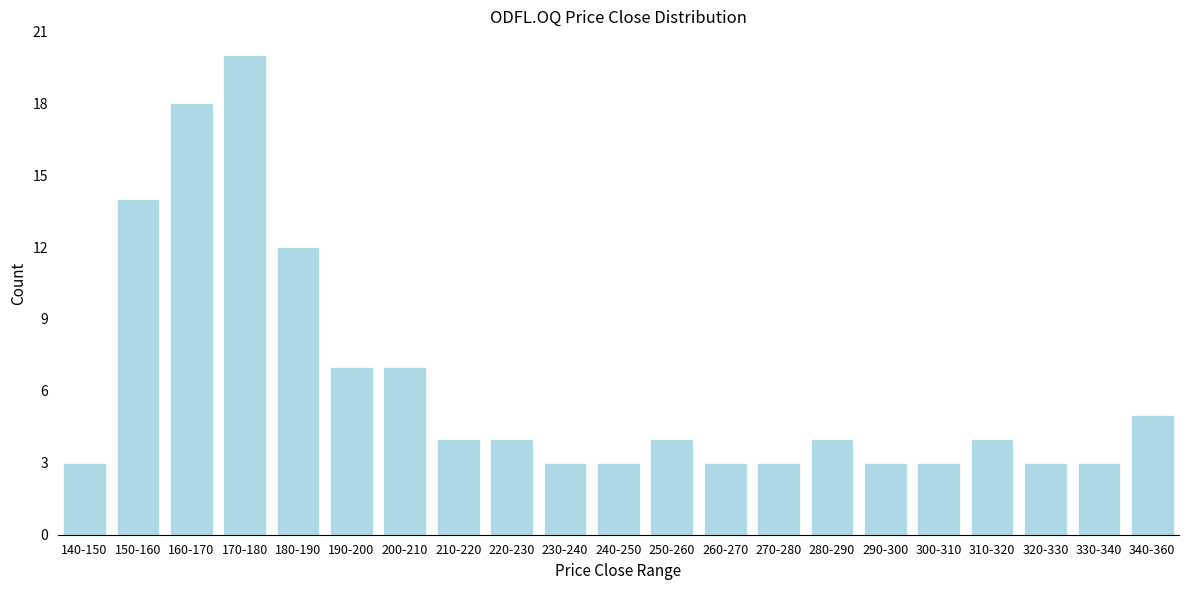

Reading left to right, list all the values displayed in this chart.

3	14	18	20	12	7	7	4	4	3	3	4	3	3	4	3	3	4	3	3	5